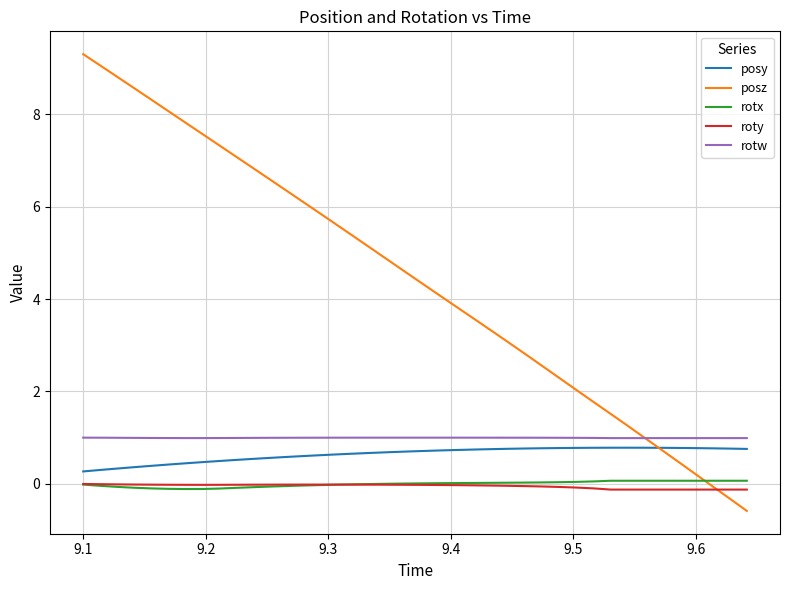

True or false: posy and roty cross at least once.

False